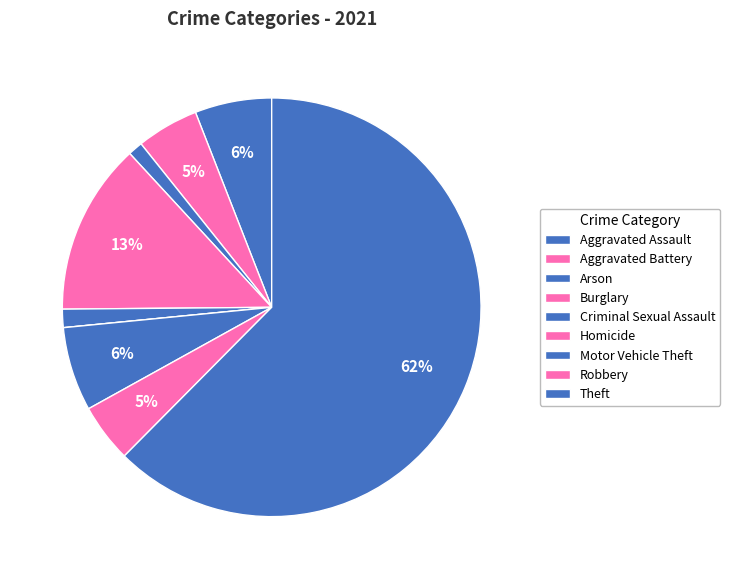

Combined, do Motor Vehicle Theft and Theft account for over 50%?

Yes